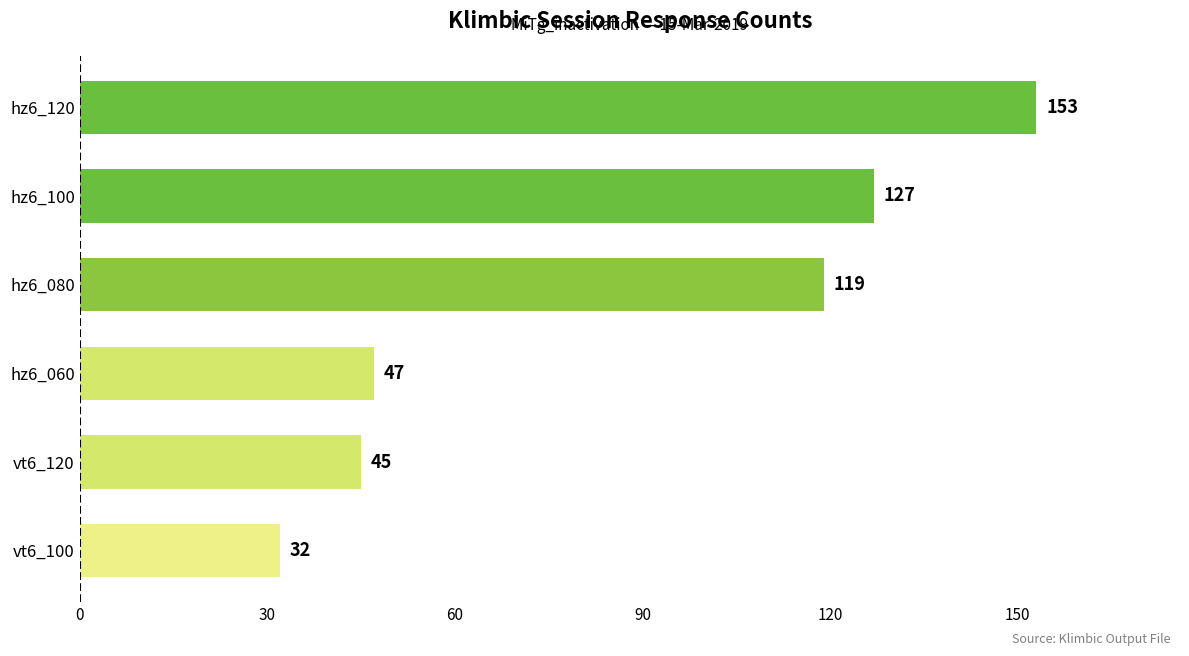

Reading top to bottom, extract all data points from this chart.

hz6_120=153	hz6_100=127	hz6_080=119	hz6_060=47	vt6_120=45	vt6_100=32